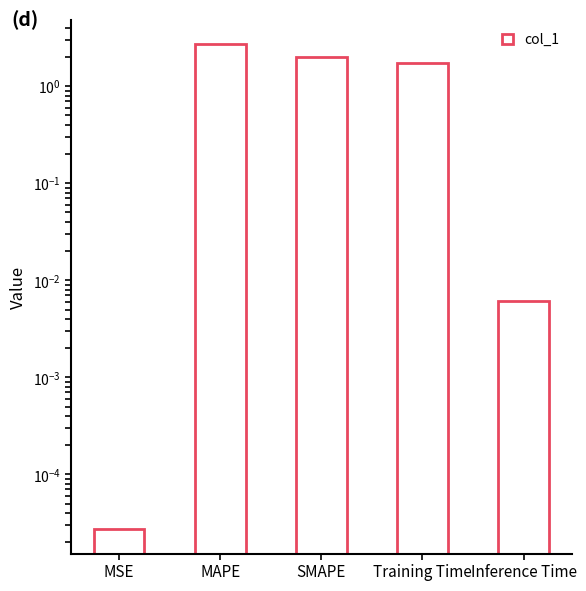

Where does the data first go above 1?

MAPE